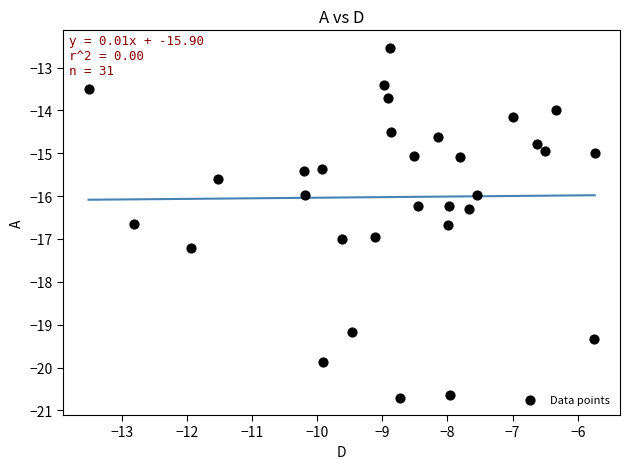

What is the range of Y values (max minus min)?

8.2